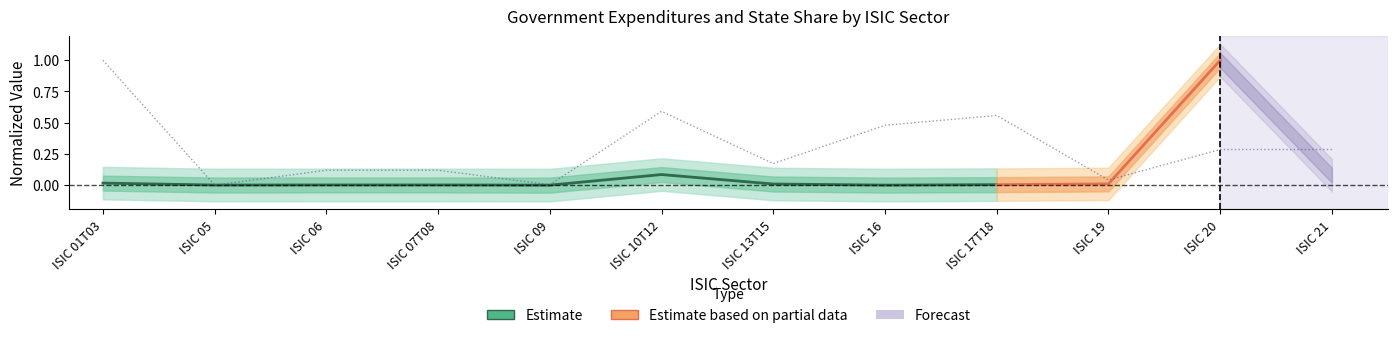

How many values are above zero?

11